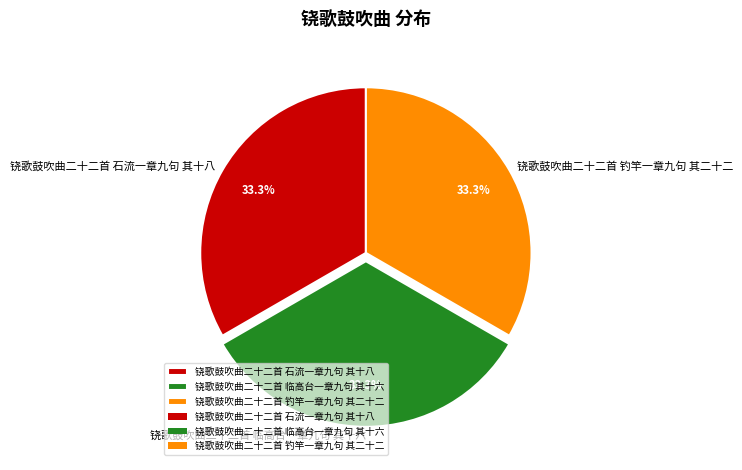

Does any single category account for the majority?

No